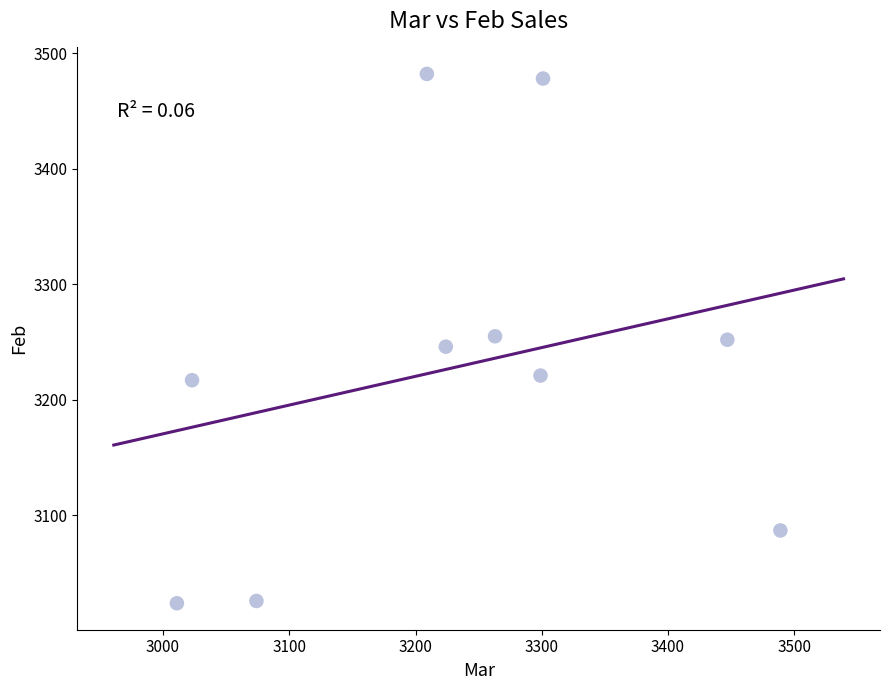

What is the range of Y values (max minus min)?

458